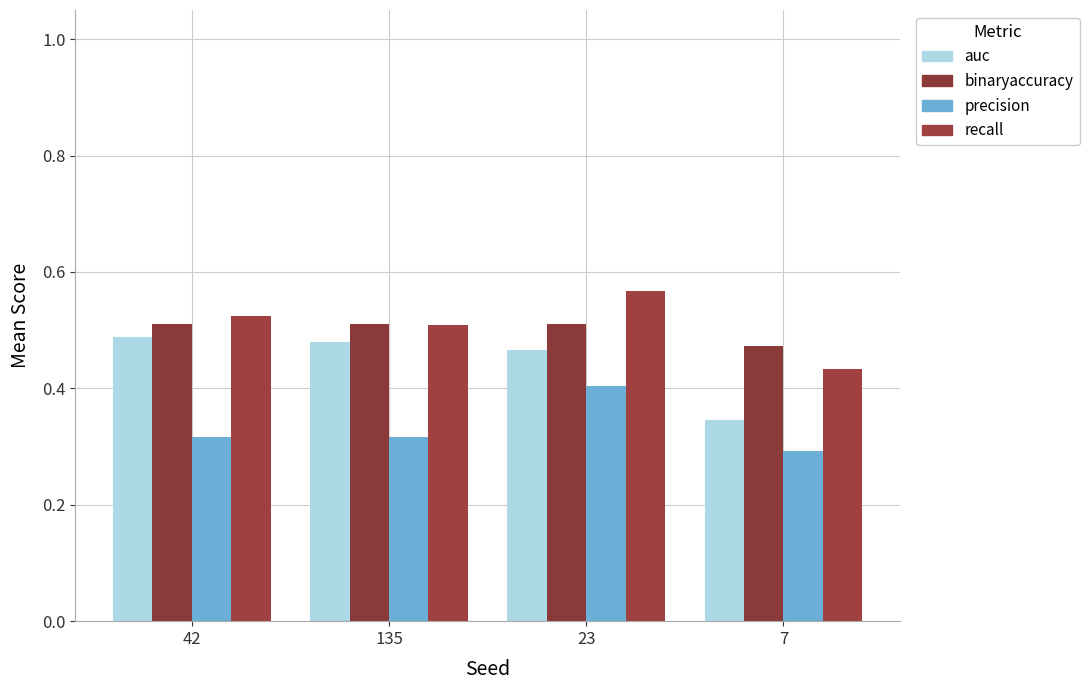

Reading left to right, extract all data points from this chart.

auc: 42=0.5	135=0.5	23=0.5	7=0.3
binaryaccuracy: 42=0.5	135=0.5	23=0.5	7=0.5
precision: 42=0.3	135=0.3	23=0.4	7=0.3
recall: 42=0.5	135=0.5	23=0.6	7=0.4